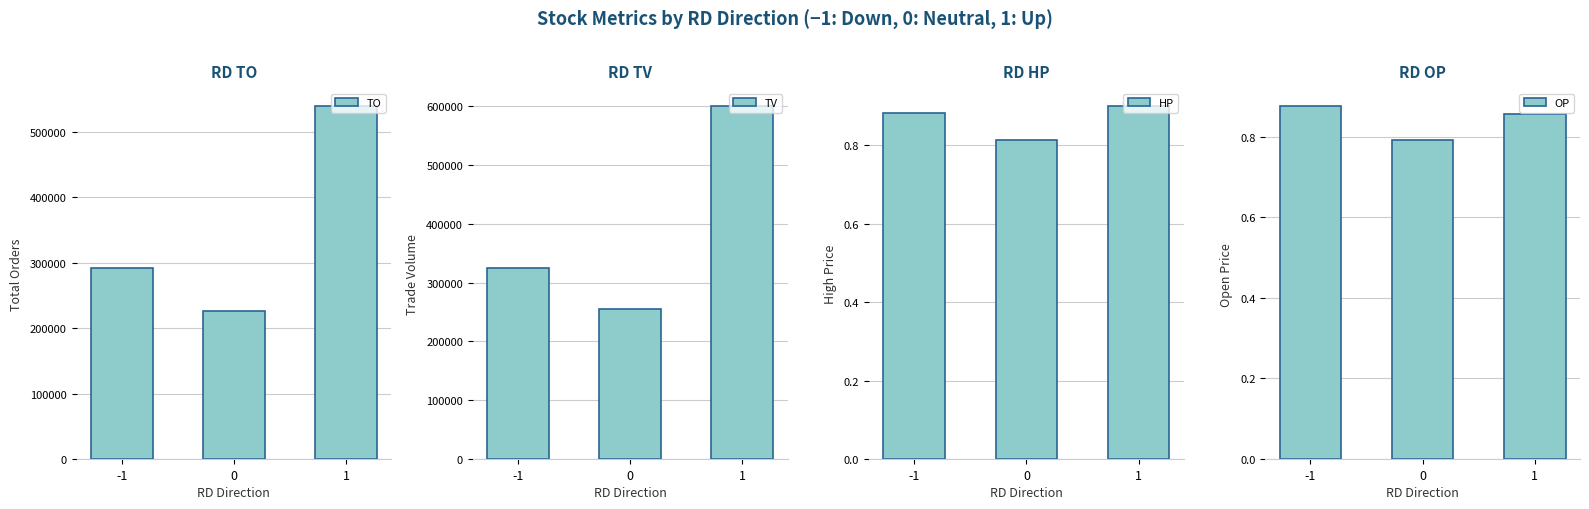

What is the total value across all series at 0?

480596.6